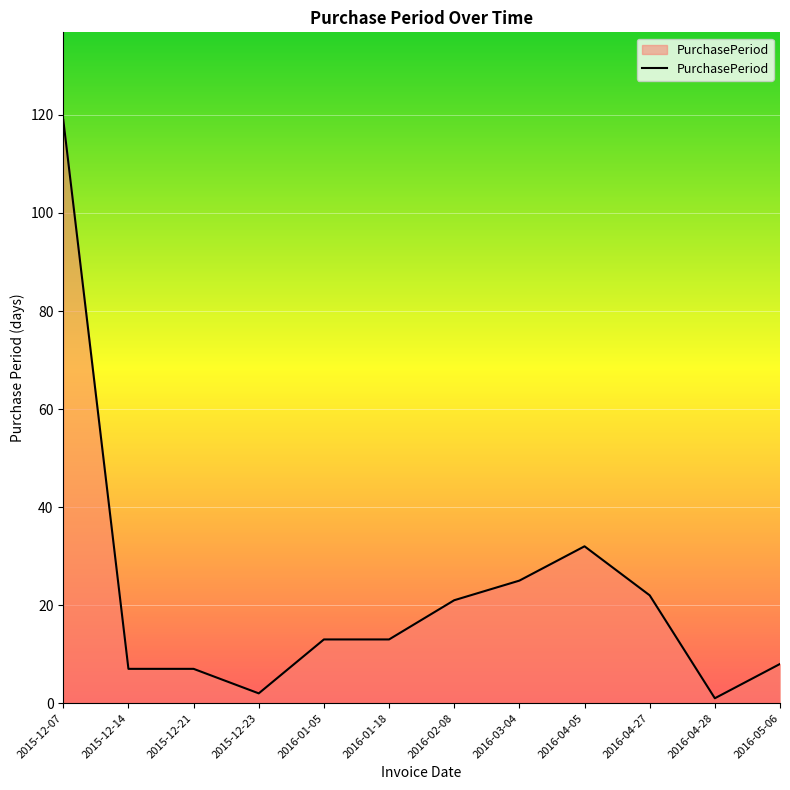

Reading left to right, extract all data points from this chart.

119	7	7	2	13	13	21	25	32	22	1	8